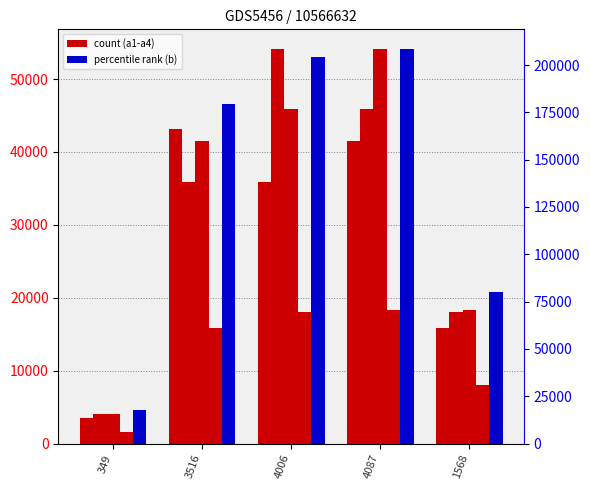

What is the spread (max minus min) of values at 1568?

71896